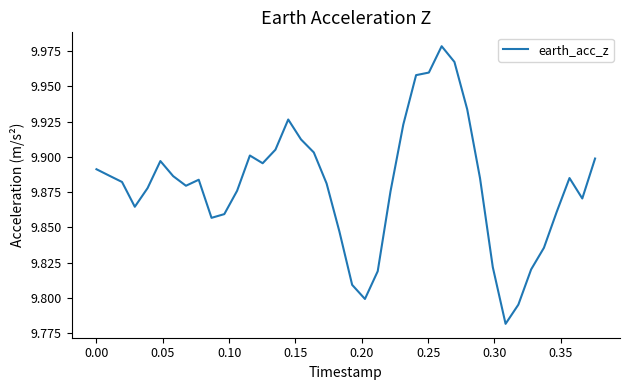

Does the chart have visible grid lines?

No